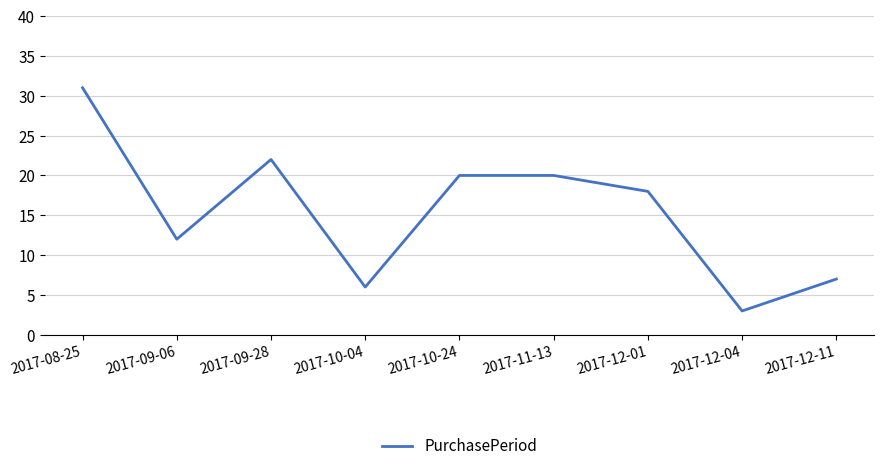

What position from the right is 2017-12-11?

1